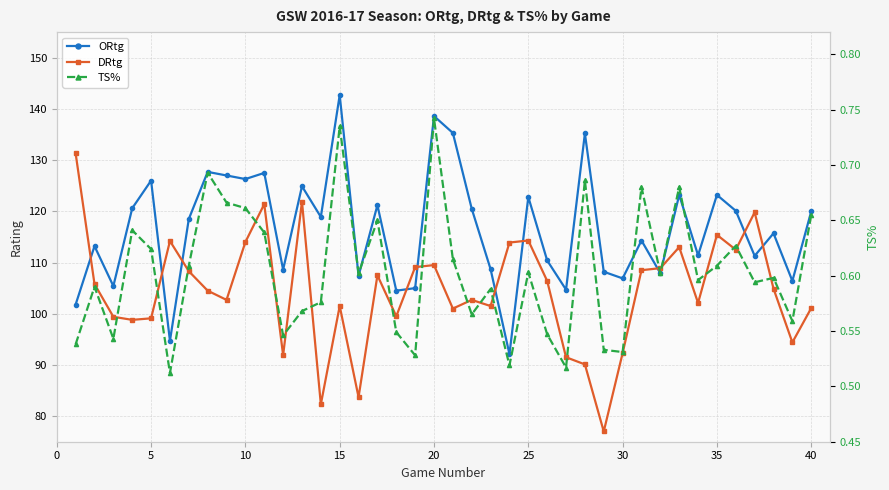

Rank the series by their maximum value, from lowest to highest.

TS%, DRtg, ORtg